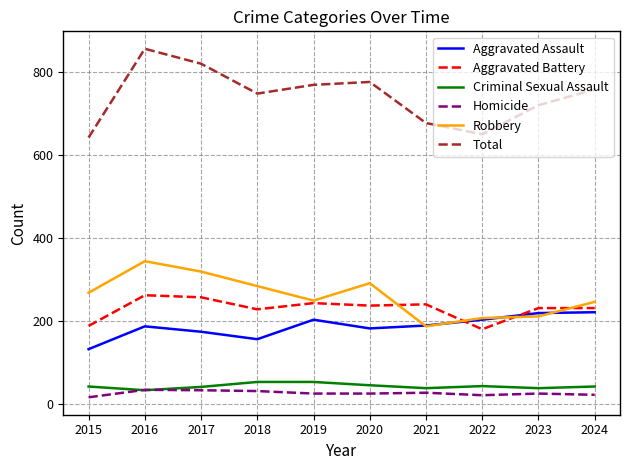

True or false: Homicide and Total intersect in this chart.

False